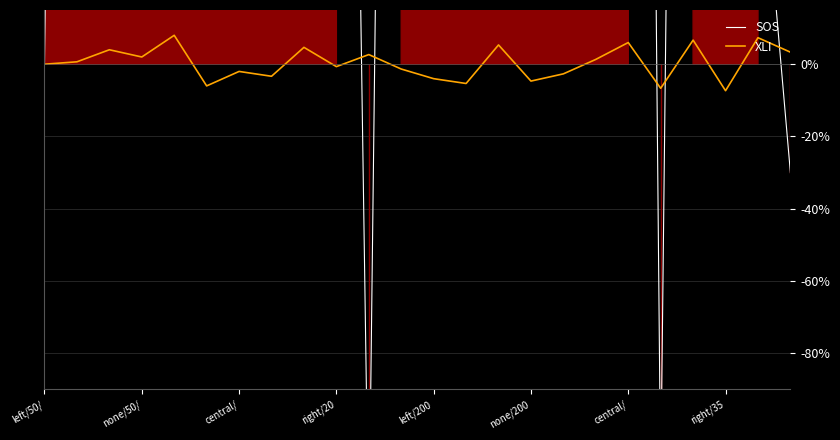

Where is the first local maximum for SOS?

none/50/